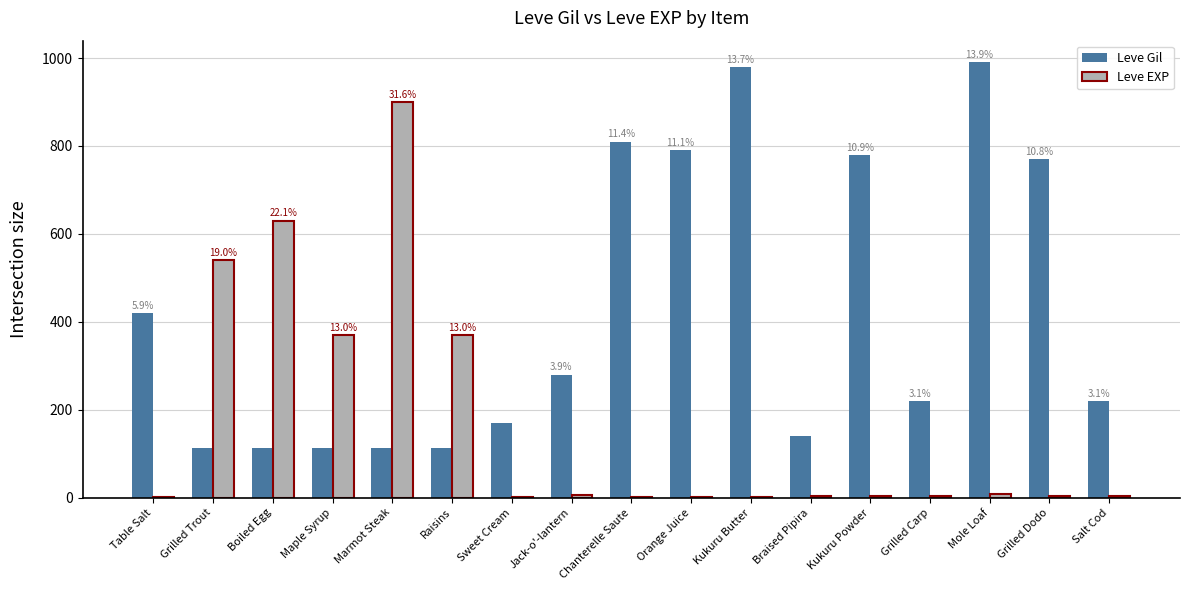

True or false: Leve Gil has a value of 112 at Boiled Egg.

True